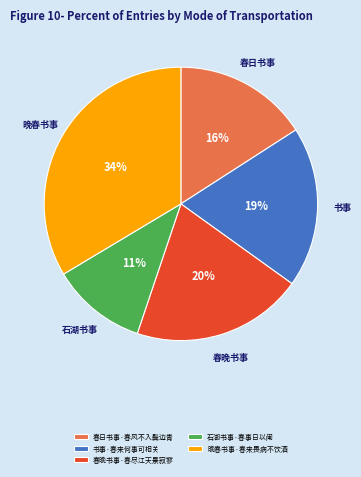

What is the ratio of the value at 书事·春来何事可相关 to the value at 石湖书事·春事日以阑?

1.7